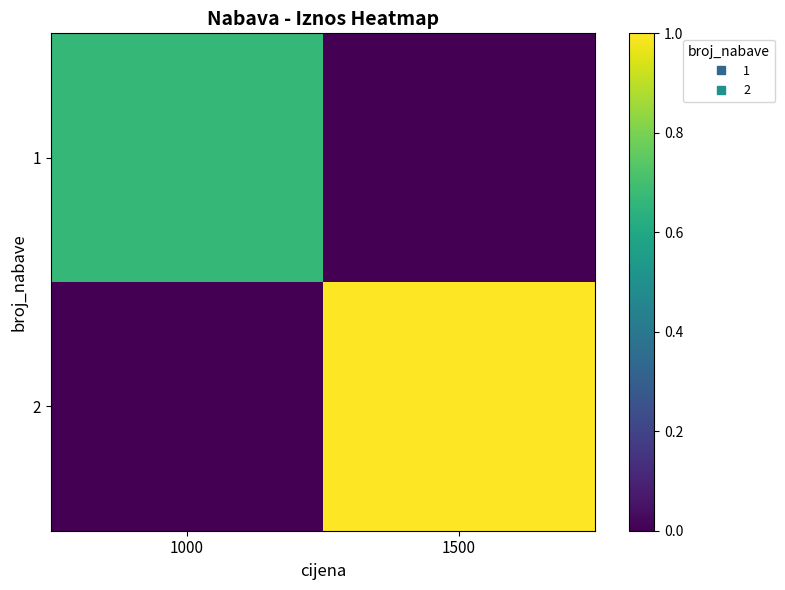

At which category is the sum across all series the highest?

1500